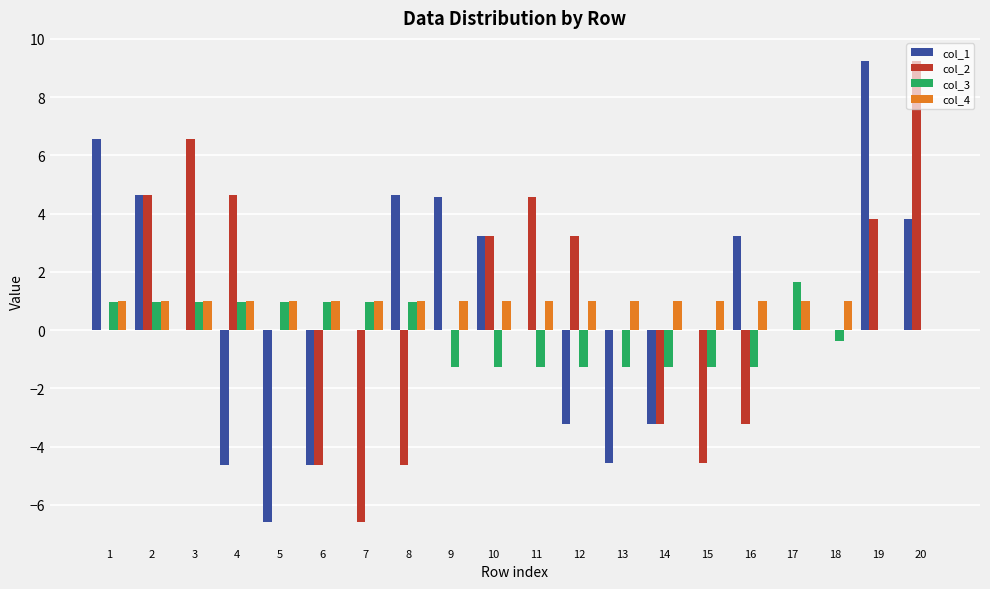

What are all the series names shown in the legend?

col_1, col_2, col_3, col_4